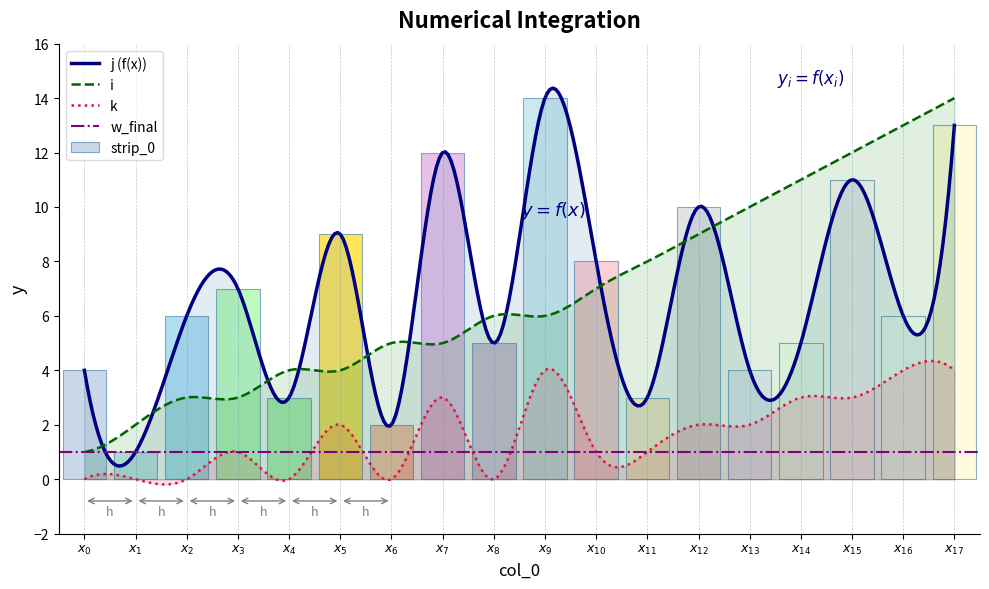

Rank the categories by j value from highest to lowest.

9, 17, 7, 15, 12, 5, 10, 3, 2, 16, 8, 14, 0, 13, 4, 11, 6, 1